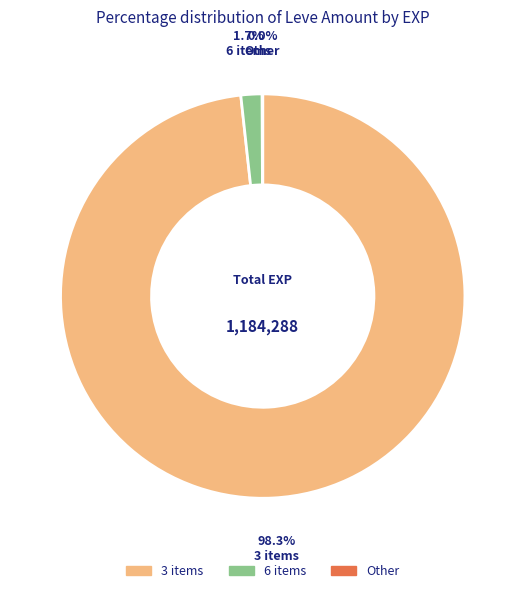

Is there any slice that represents more than half of the pie?

Yes